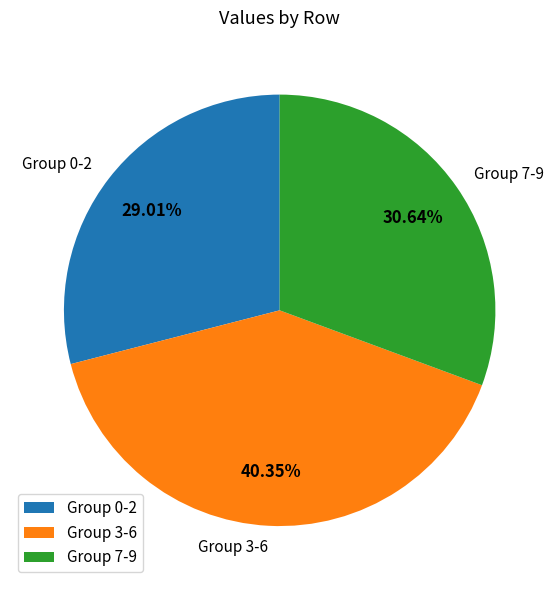

Does any single category account for the majority?

No